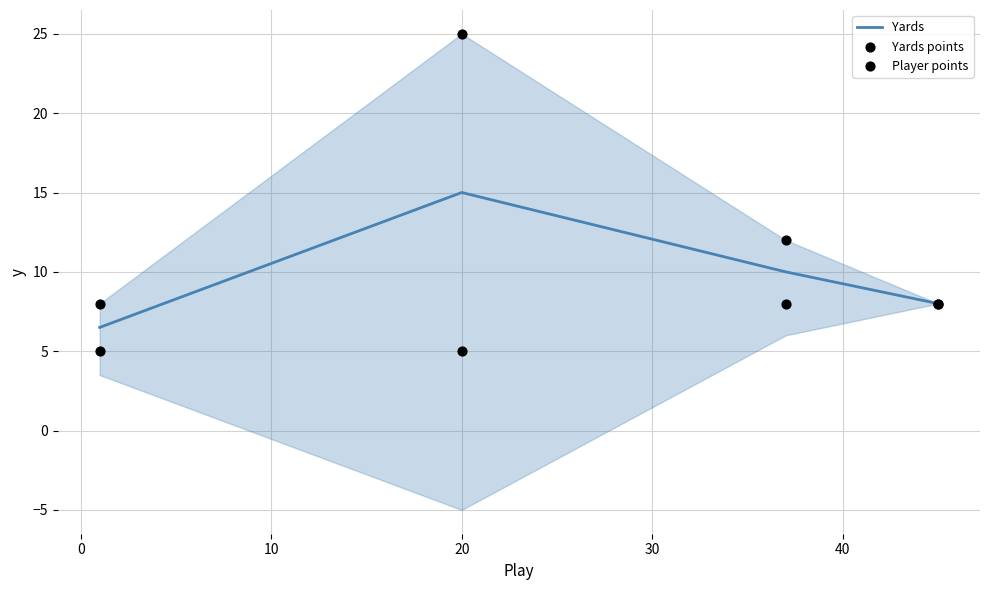

Which series has the largest total across all categories?

Player points